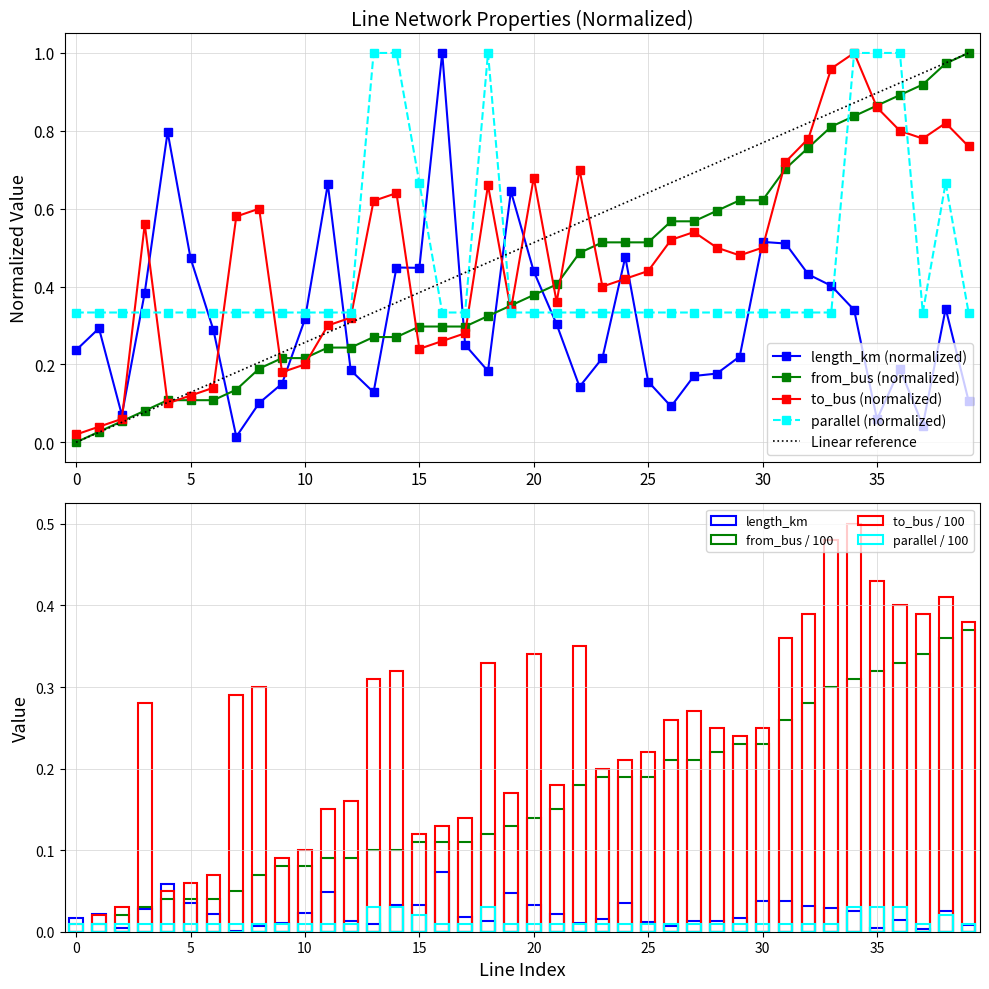

Which series has the largest total across all categories?

to_bus